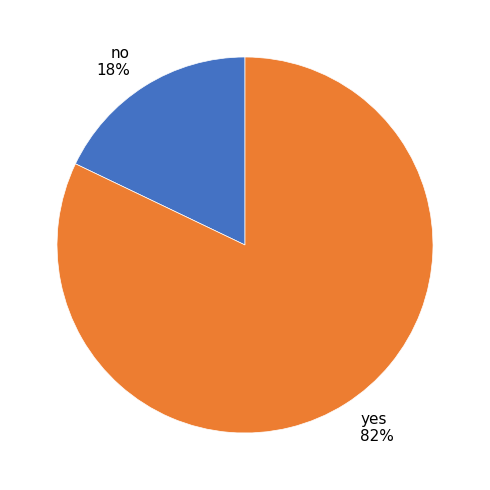

What is the ratio of the value at yes 82% to the value at no 18%?

4.6